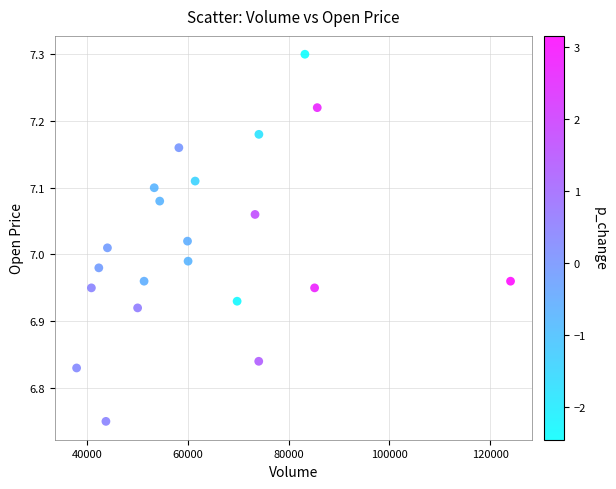

What is the range of X values (max minus min)?

86072.1